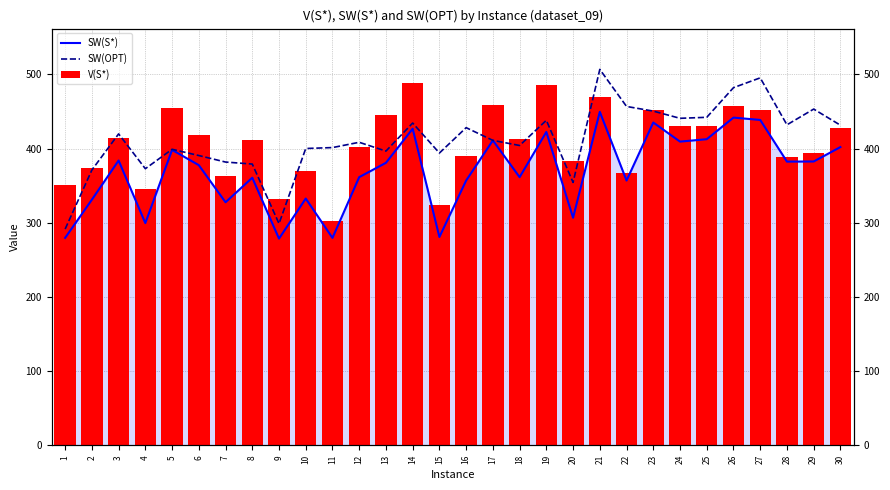

Does the chart contain stacked bars?

No